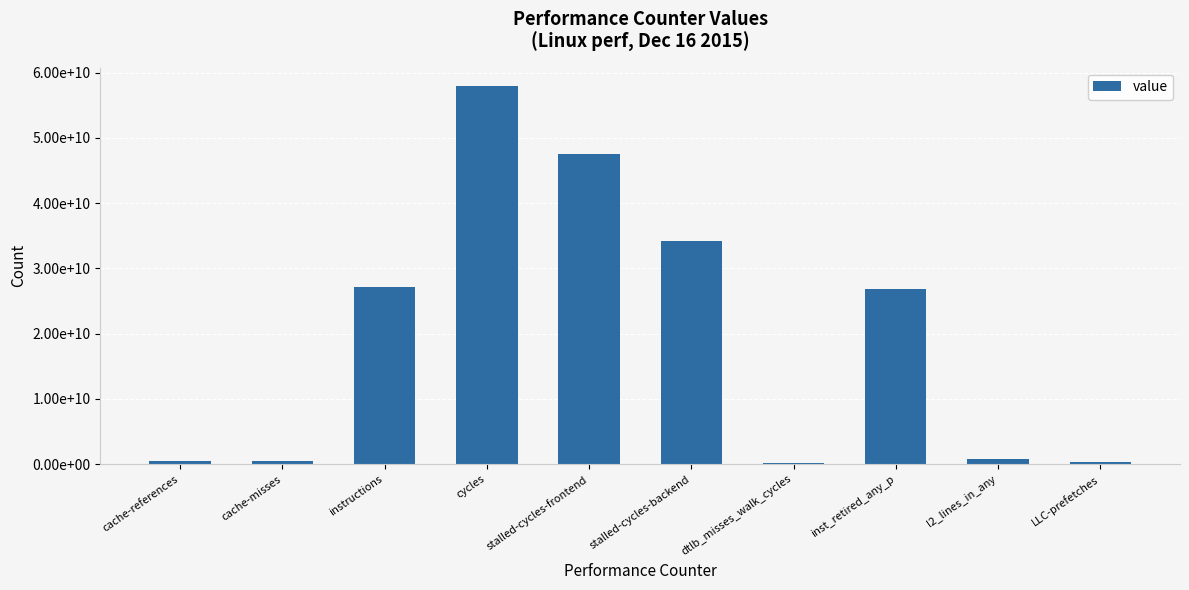

What is the difference between the values at l2_lines_in_any and inst_retired_any_p?

26149719515